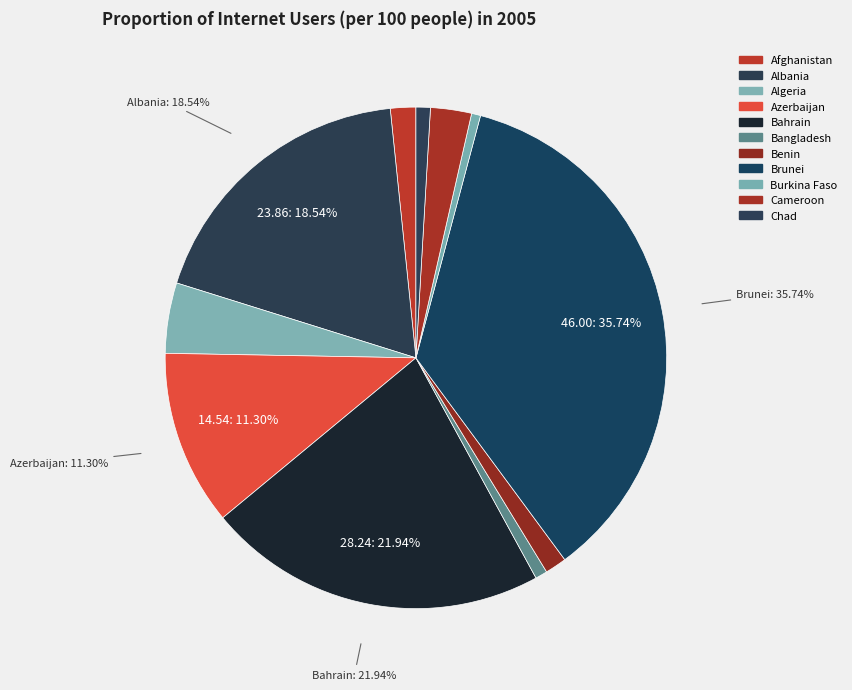

Count the number of slices in the pie.

11